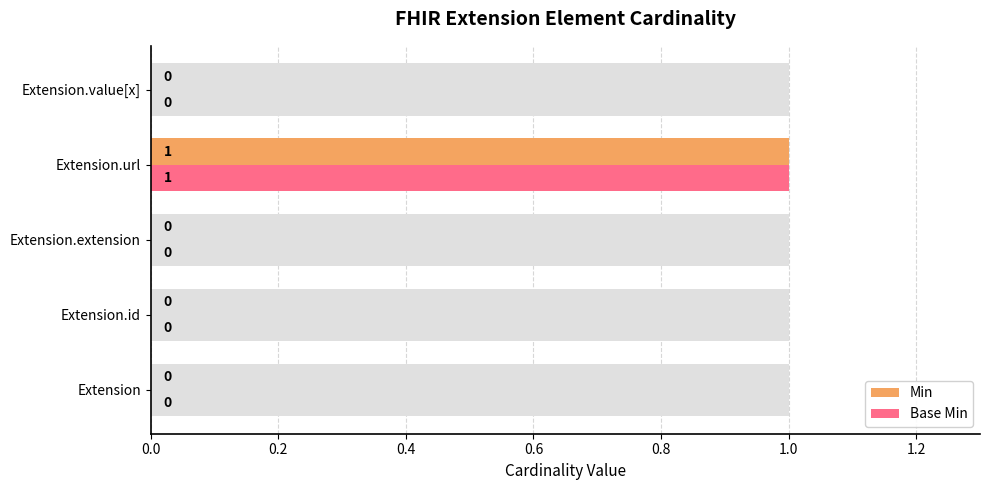

What is the sum of all Base Min values?

1